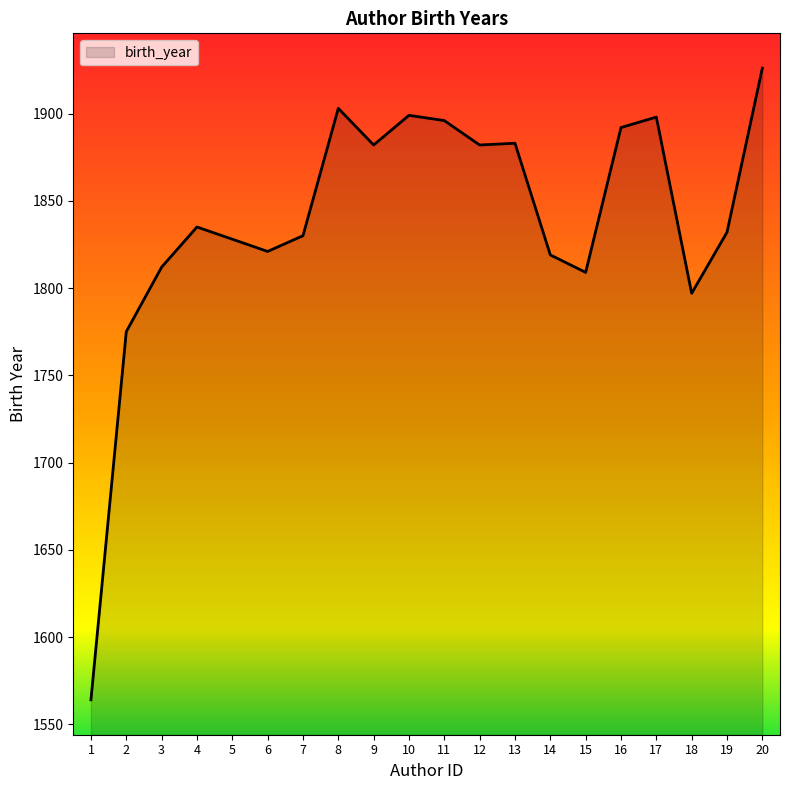

Is it true that the value at 6 is 1821?

True